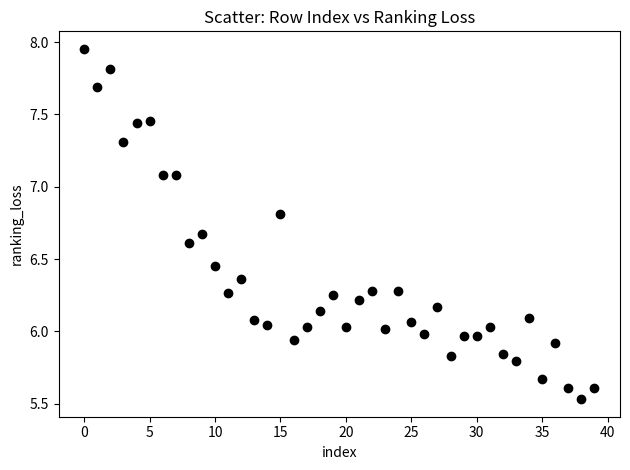

What is the range of Y values (max minus min)?

2.4